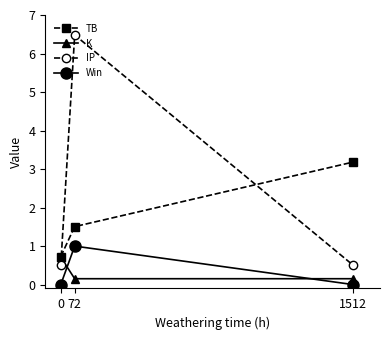

What is the difference between the maximum and minimum values in the TB series?

2.5